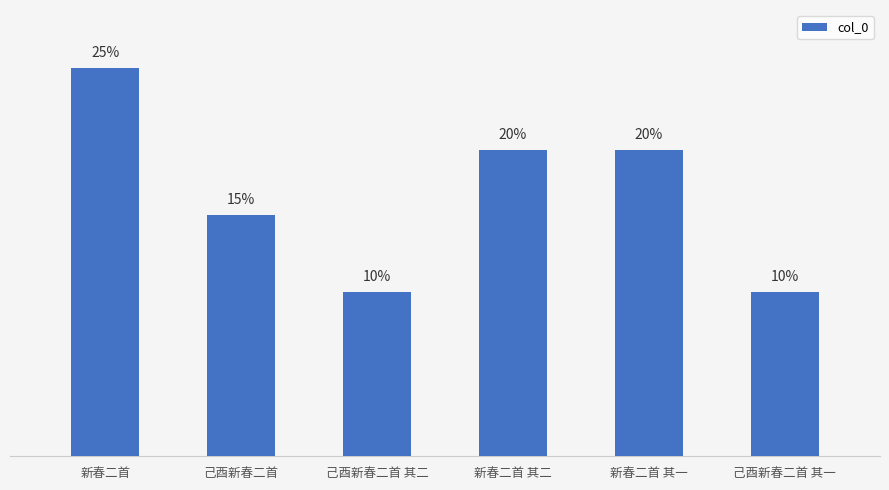

The value at 己酉新春二首 is 433043. True or false?

False